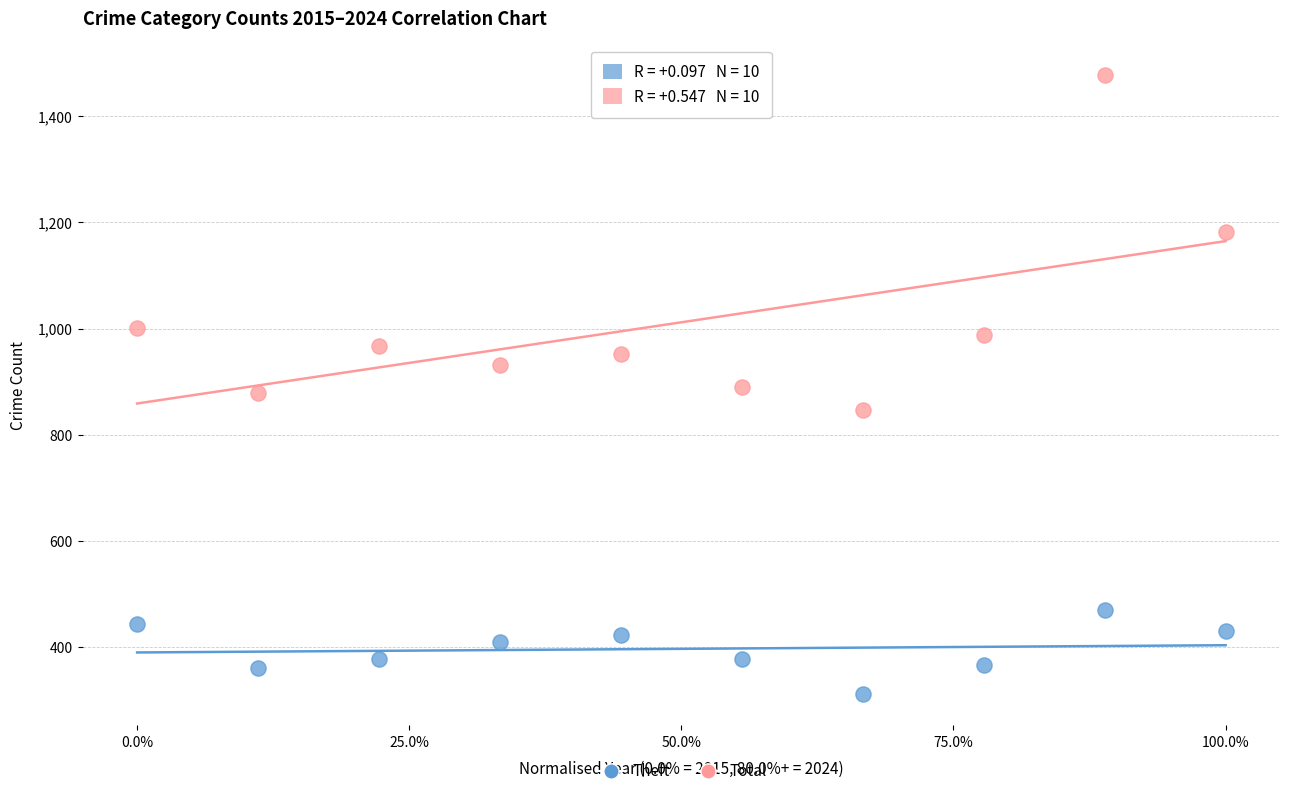

Across all data points, what is the range of Y values (max minus min)?

1167